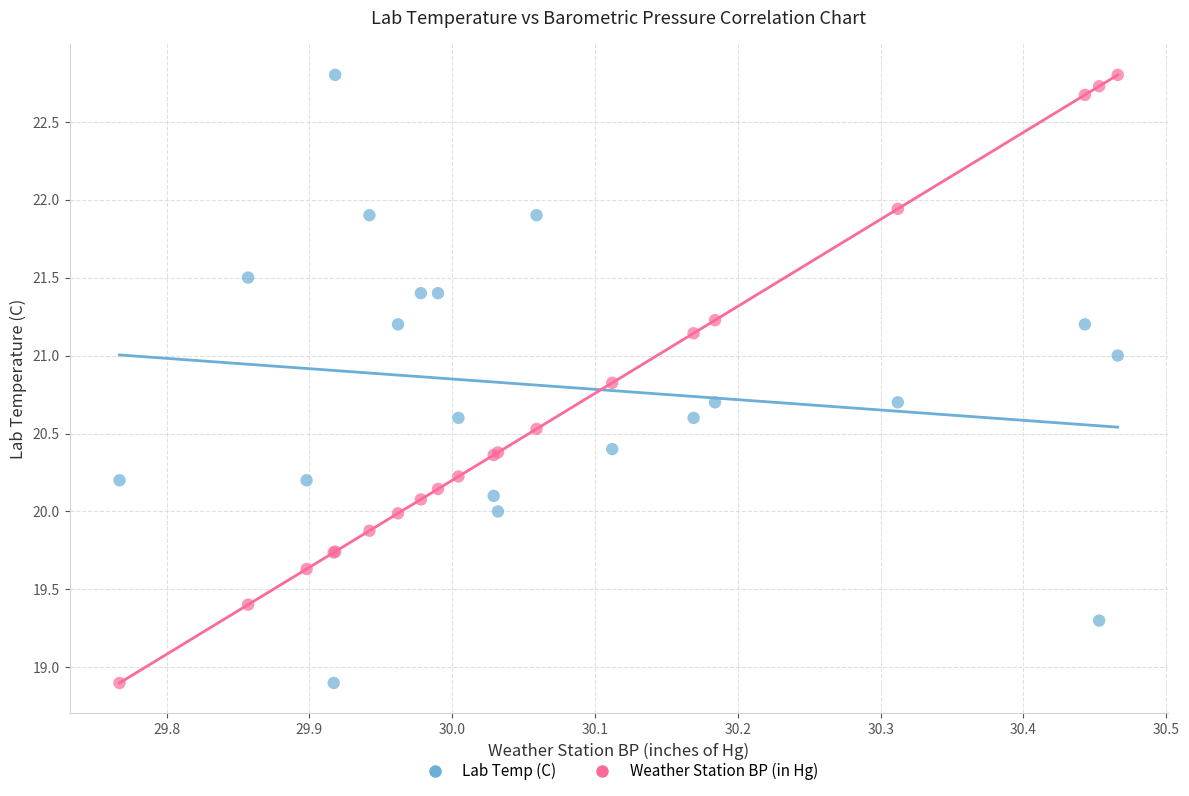

What is the X range (max minus min) for the scatter plot?

0.7